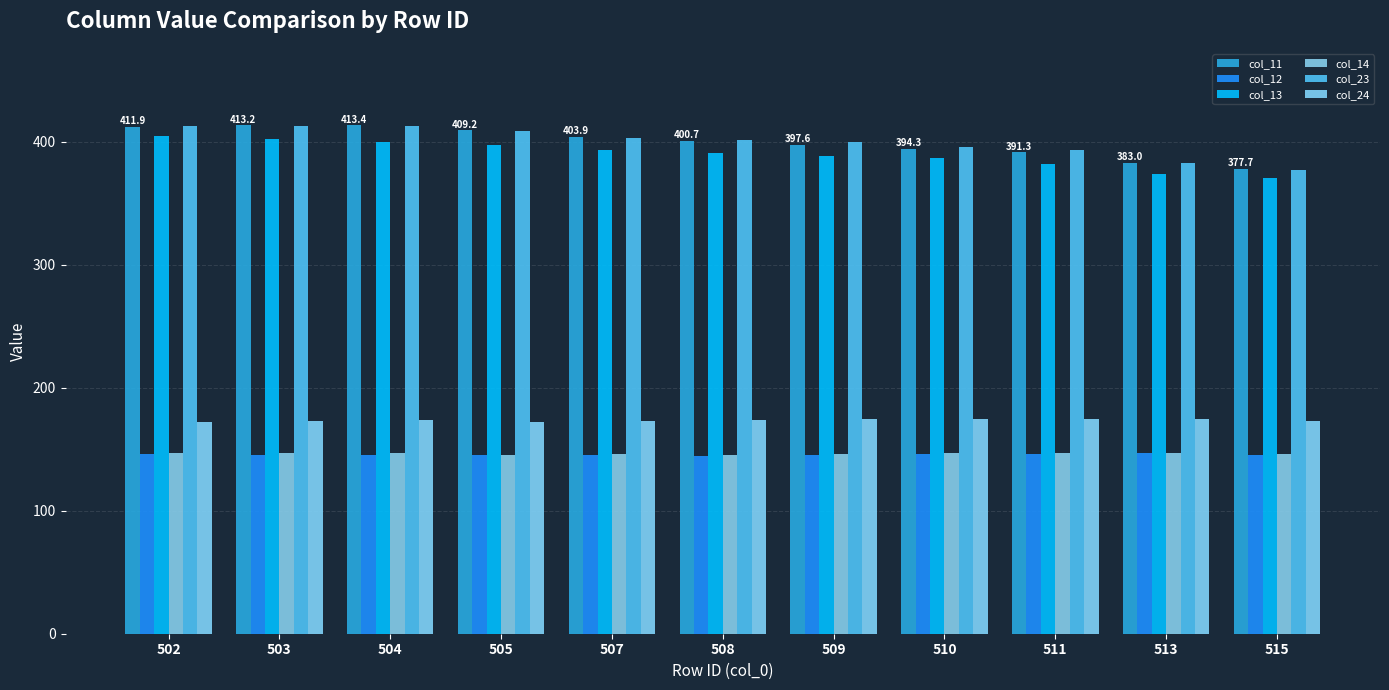

True or false: col_14 has a value of 200.3 at 504.

False